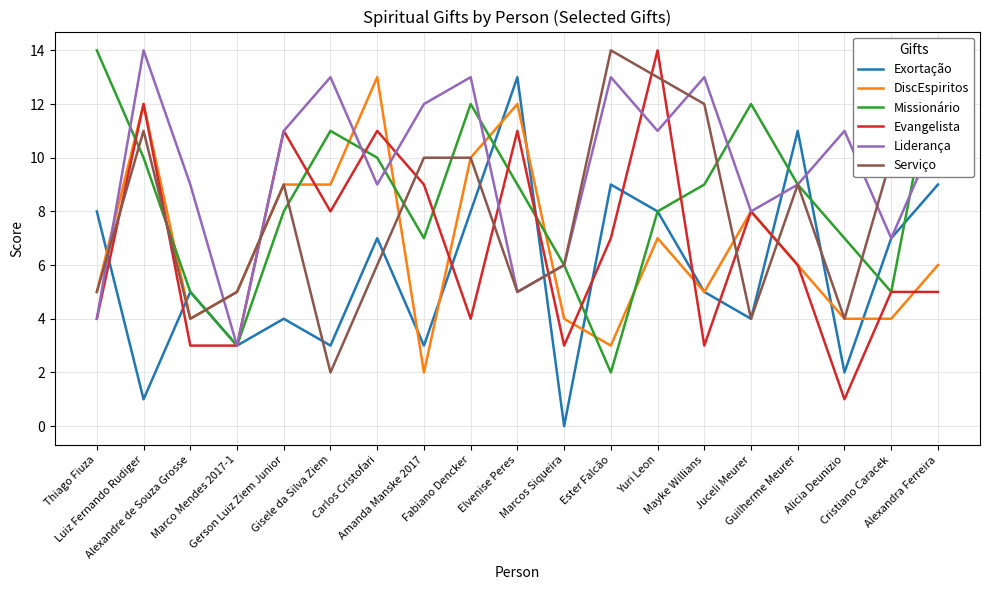

The Liderança series shows 4 at Marco Mendes 2017-1. True or false?

False